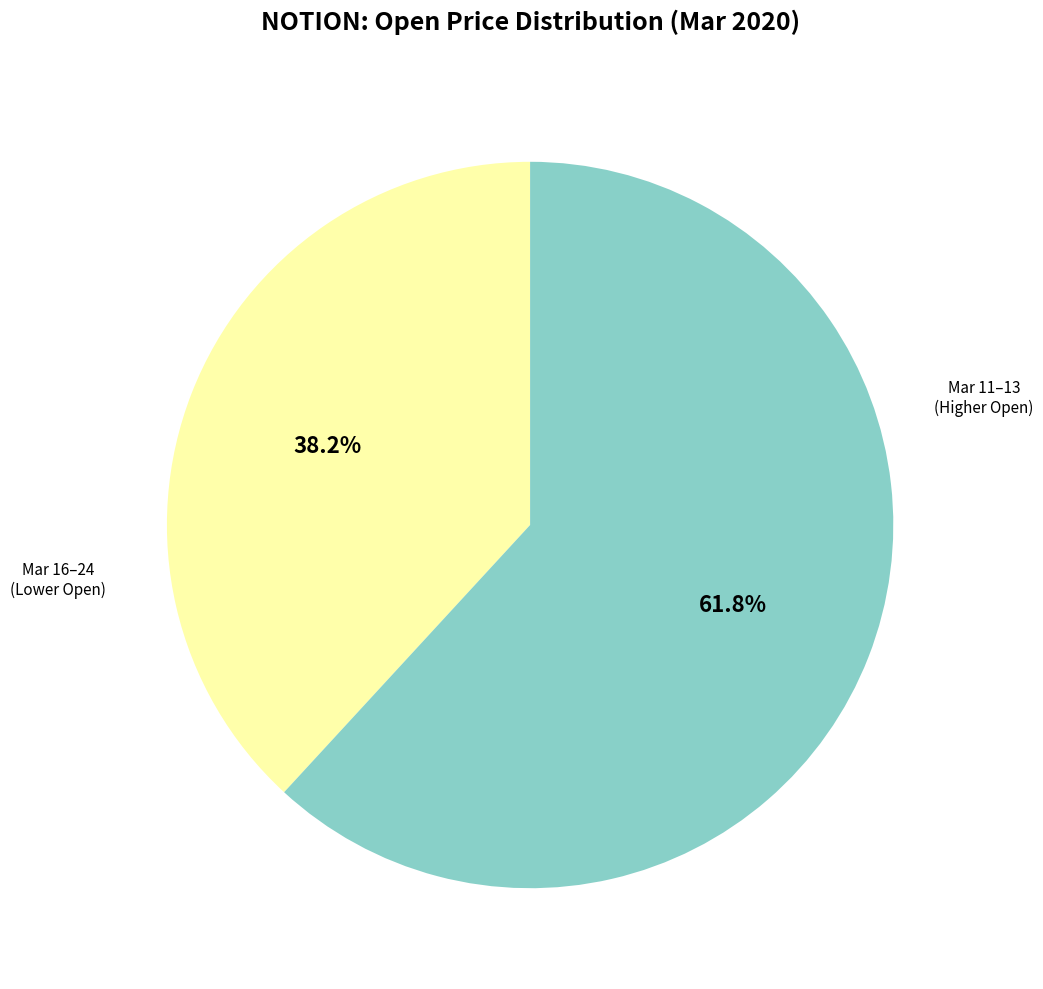

Is there a majority slice in this chart?

Yes